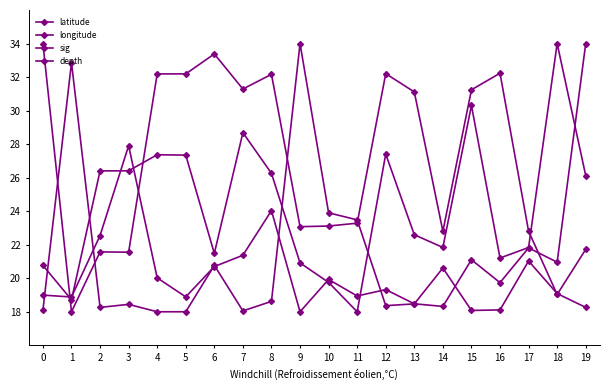

How many data points does each series have?

20